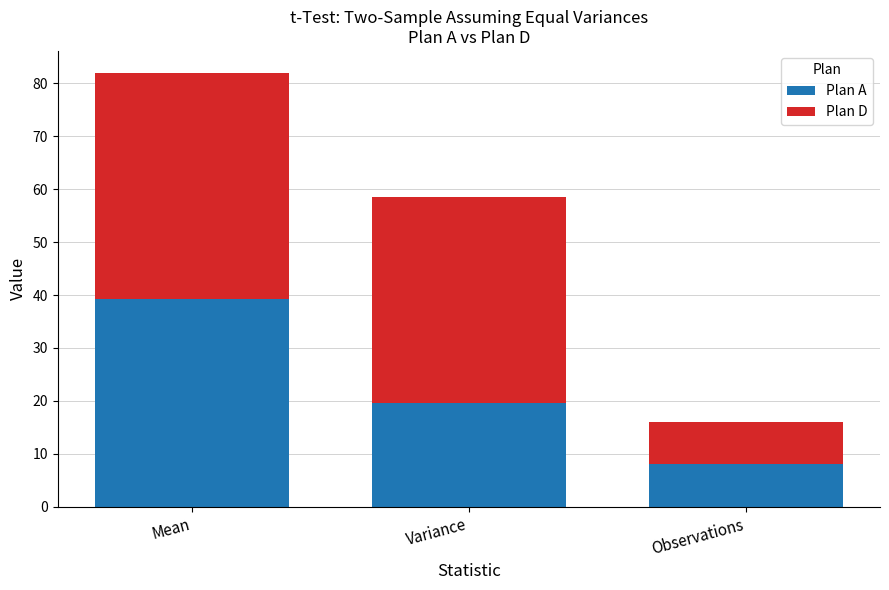

At which category is the sum across all series the highest?

Mean